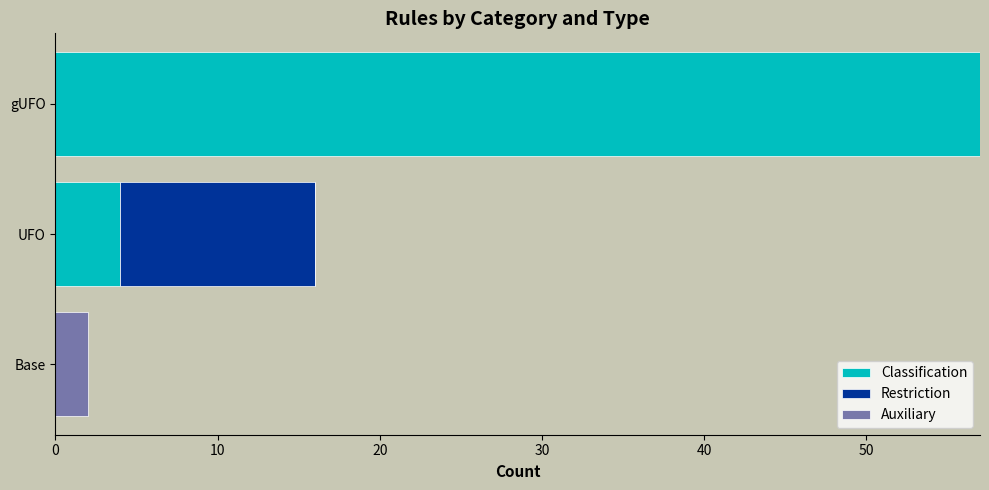

The value of Classification at Base is -34. True or false?

False